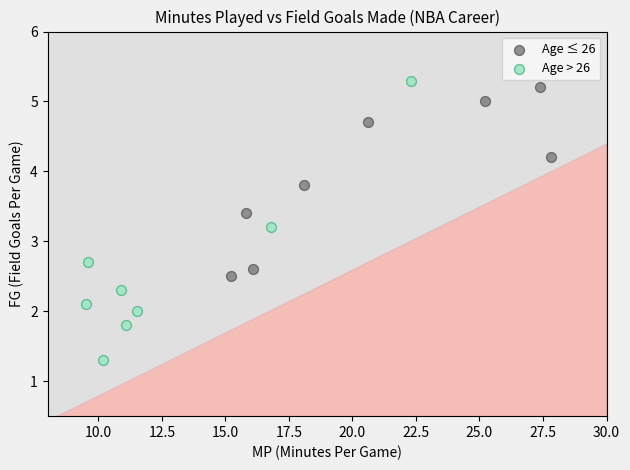

What are all the series names shown in the legend?

Age ≤ 26, Age > 26